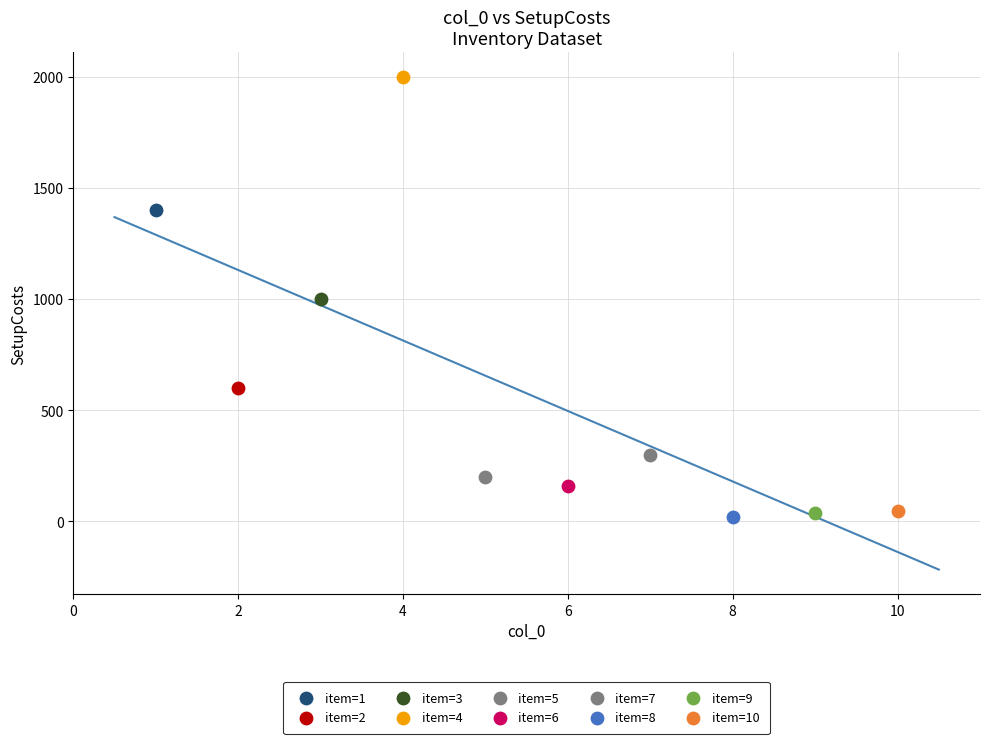

What are all the series names shown in the legend?

item=1, item=2, item=3, item=4, item=5, item=6, item=7, item=8, item=9, item=10